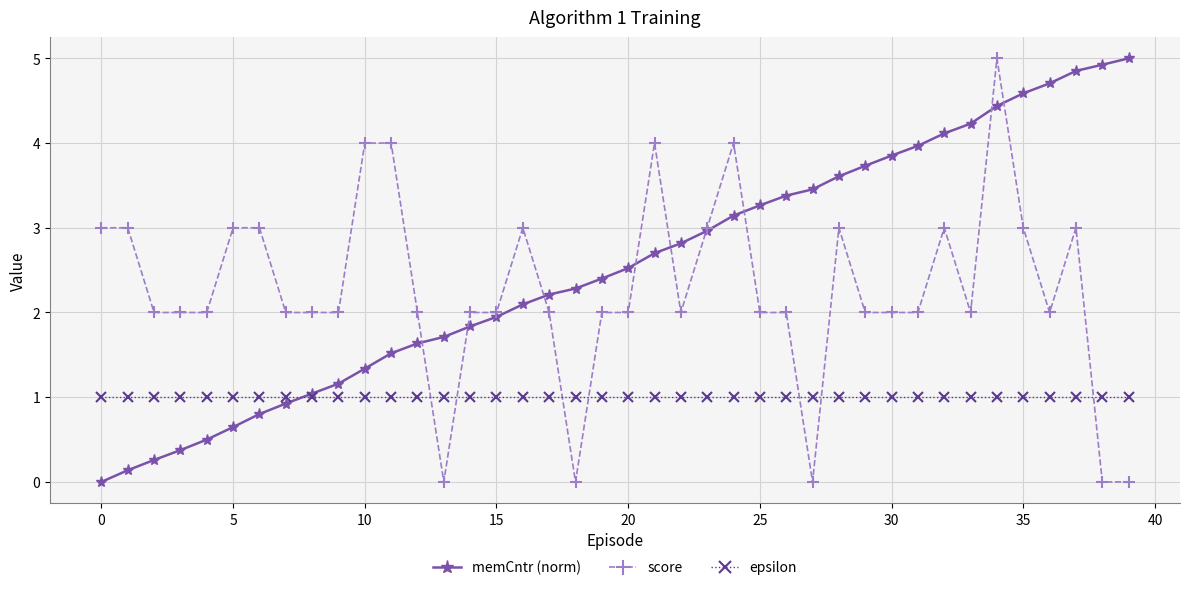

Which series has the largest total across all categories?

memCntr (norm)